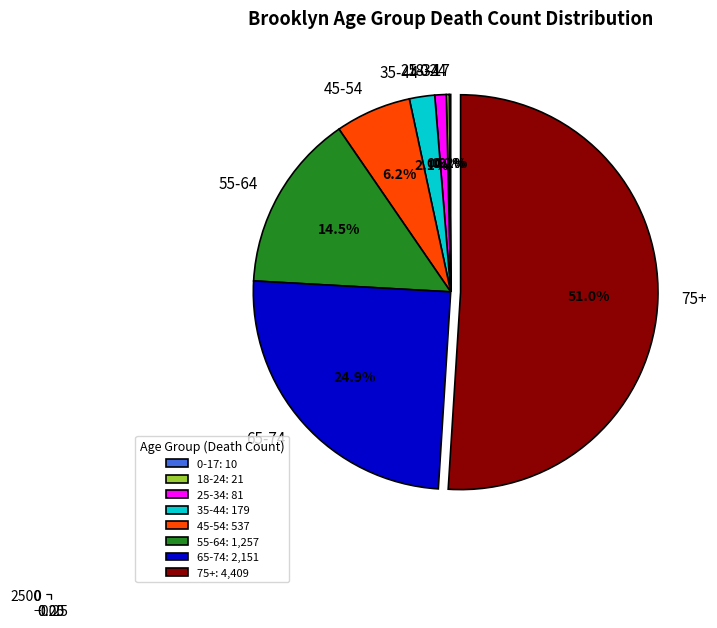

The 75+ slice represents 51% of the pie. True or false?

True